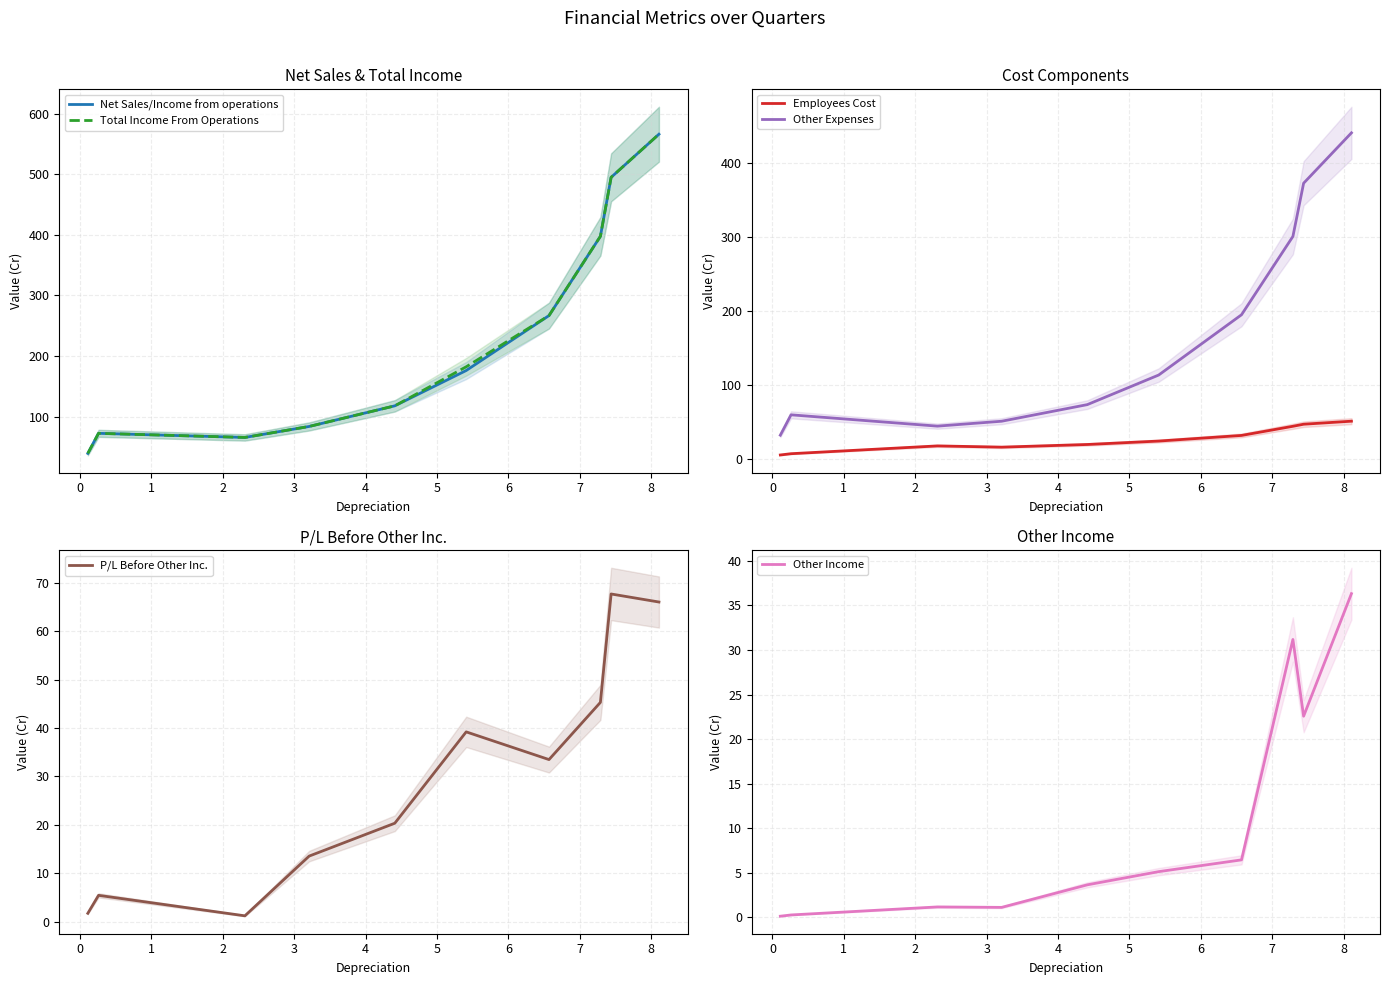

True or false: Employees Cost and Other Expenses cross at least once.

False